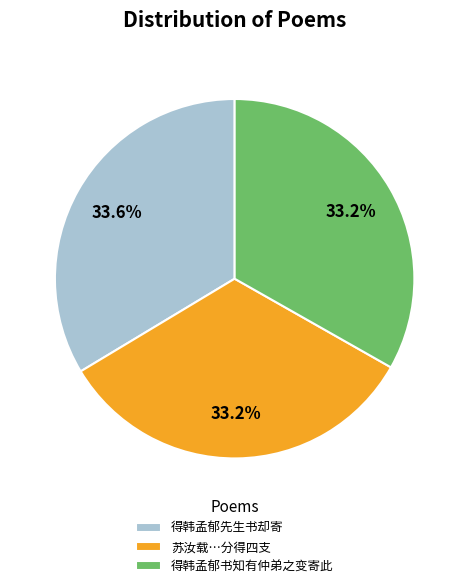

Does any single category account for the majority?

No